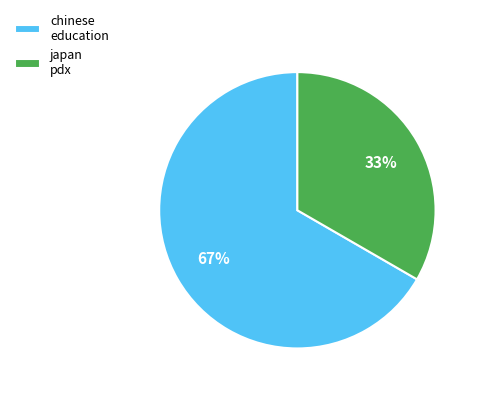

To the nearest percent, what portion does chinese education represent?

67%